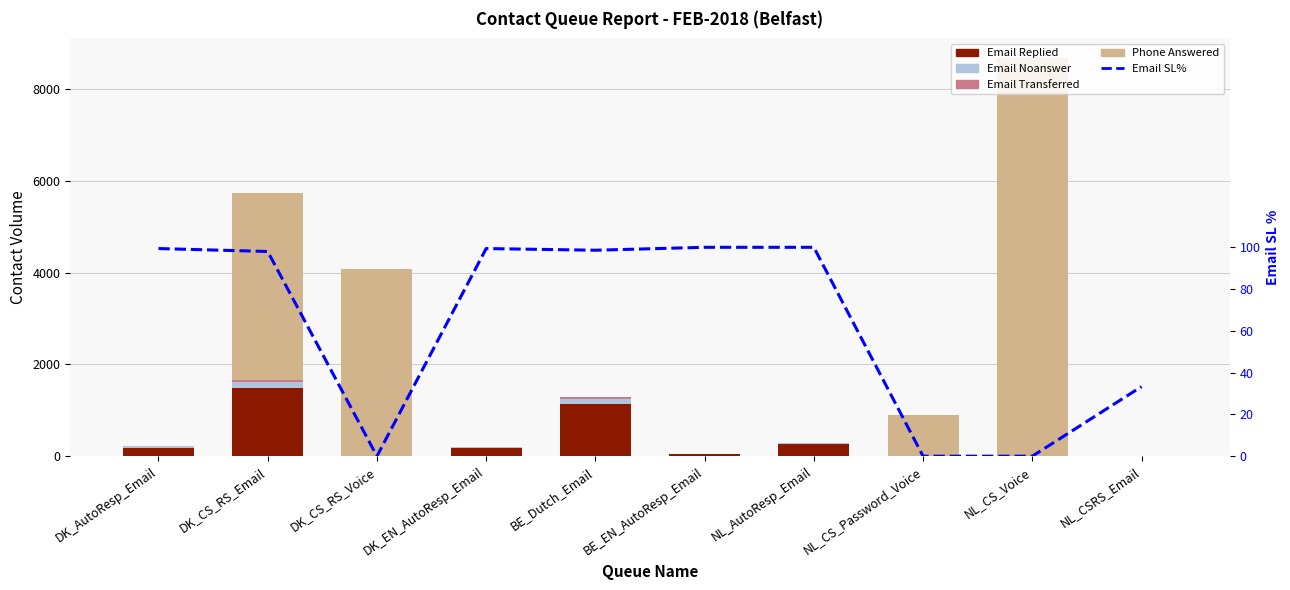

What is the spread (max minus min) of values at DK_CS_RS_Email?

4050.0